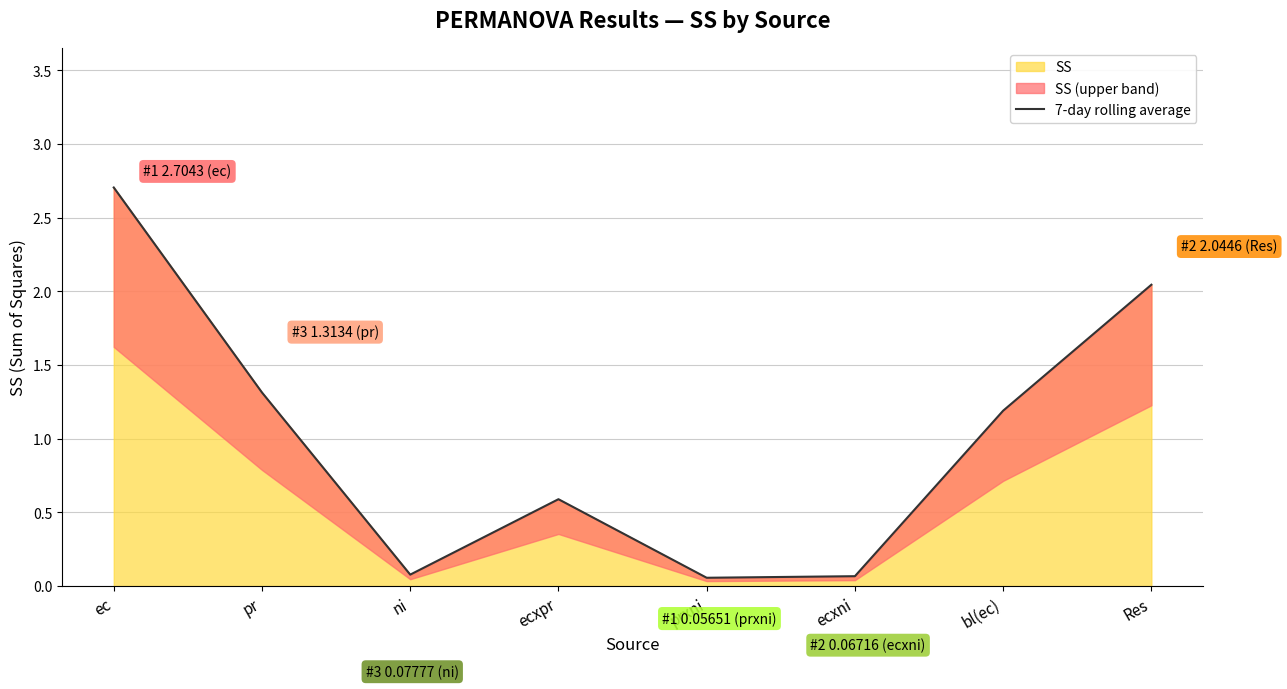

At which category does the chart reach its peak across all series?

ec